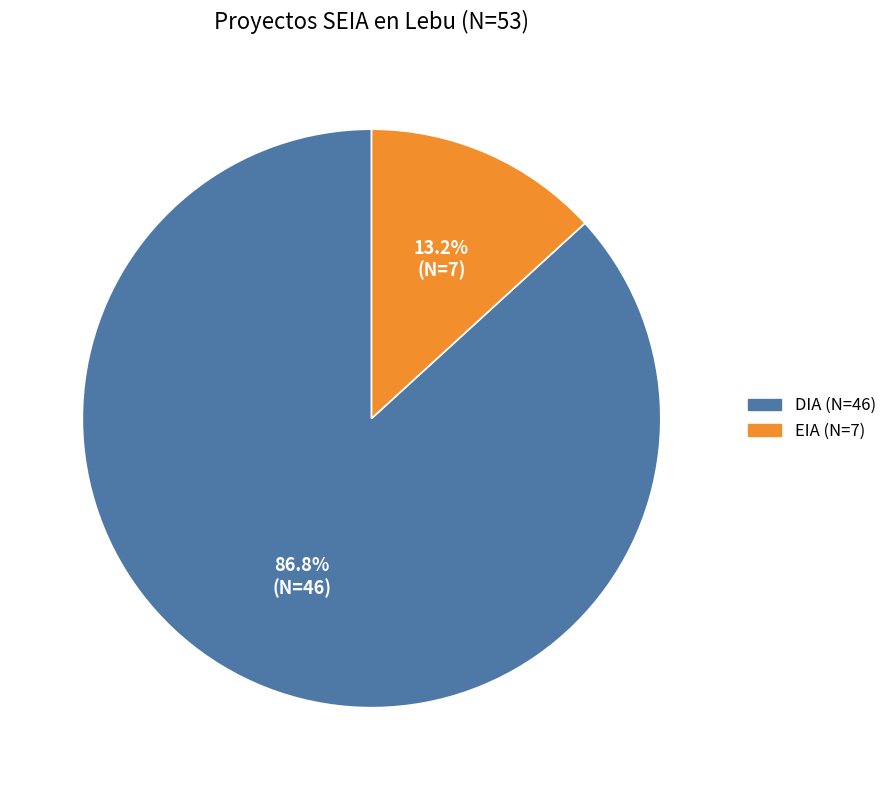

Count the number of slices in the pie.

2